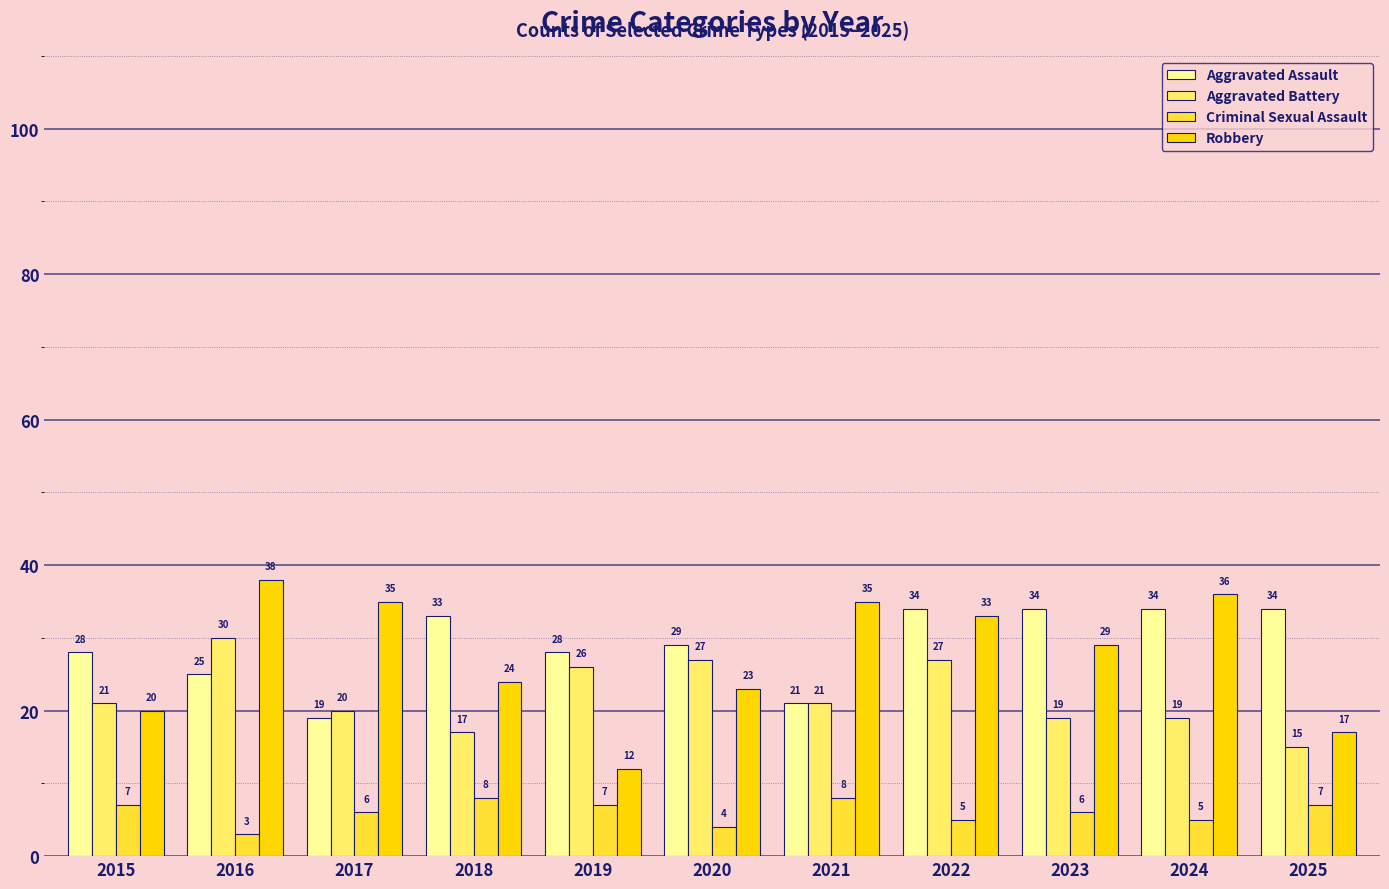

What is the difference between the second highest and second lowest values in the Aggravated Battery series?

10